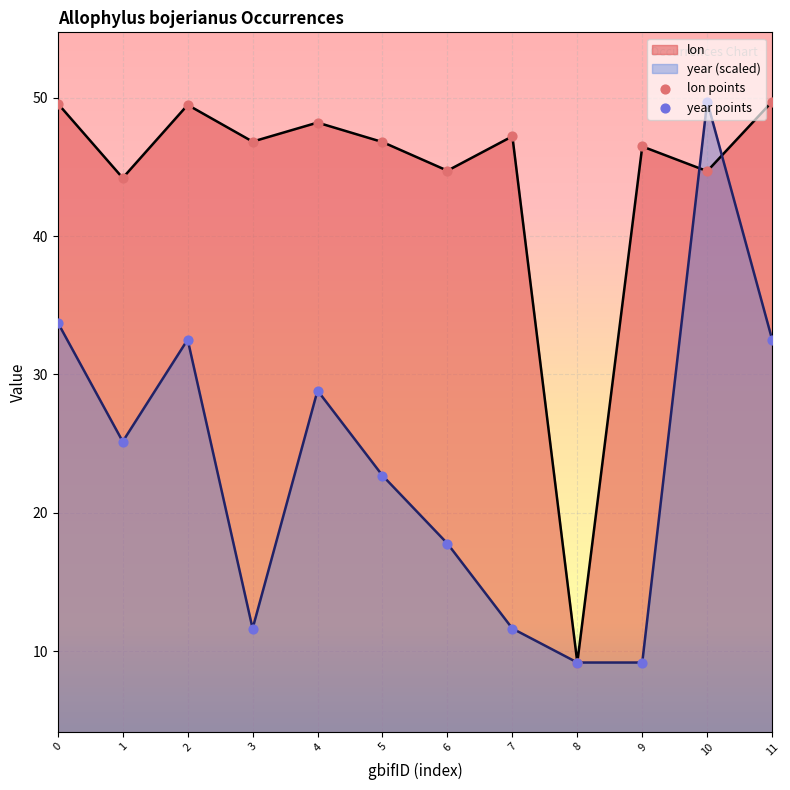

Which series reaches the maximum Y coordinate?

year points